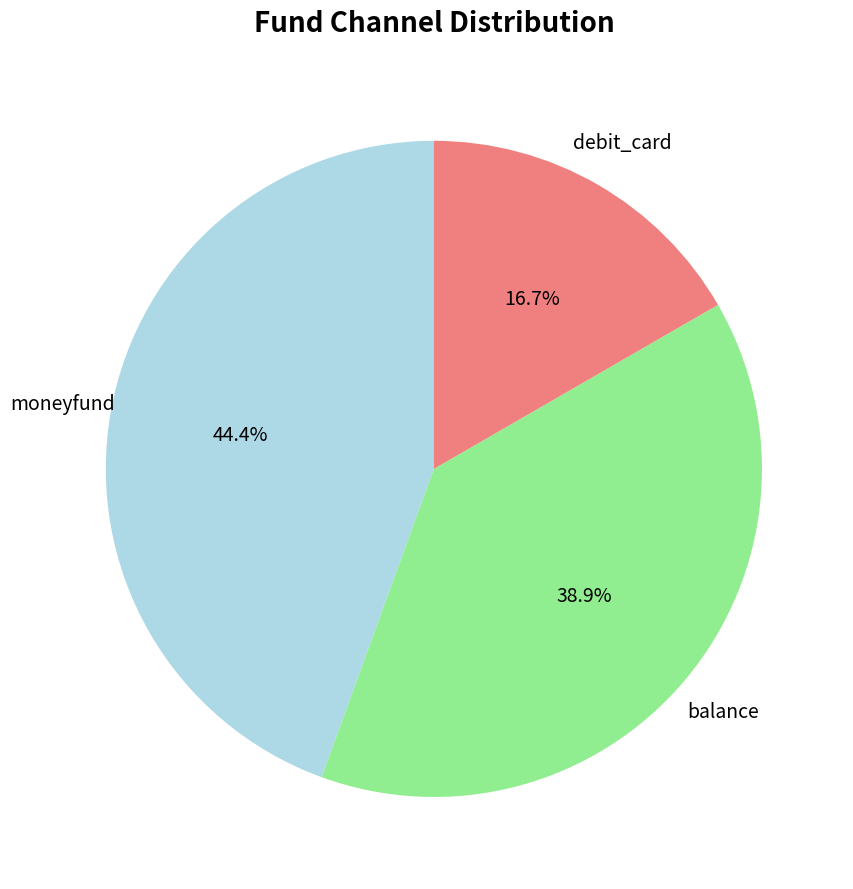

To the nearest percent, what is the average slice percentage?

33%